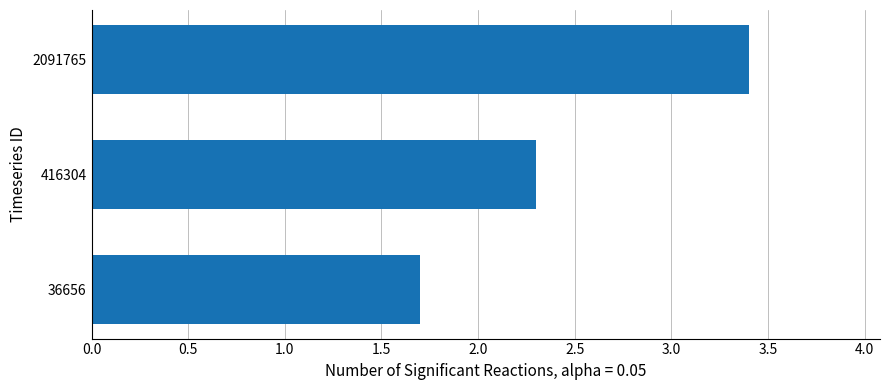

What is the change in value from 36656 to 416304?

+0.6